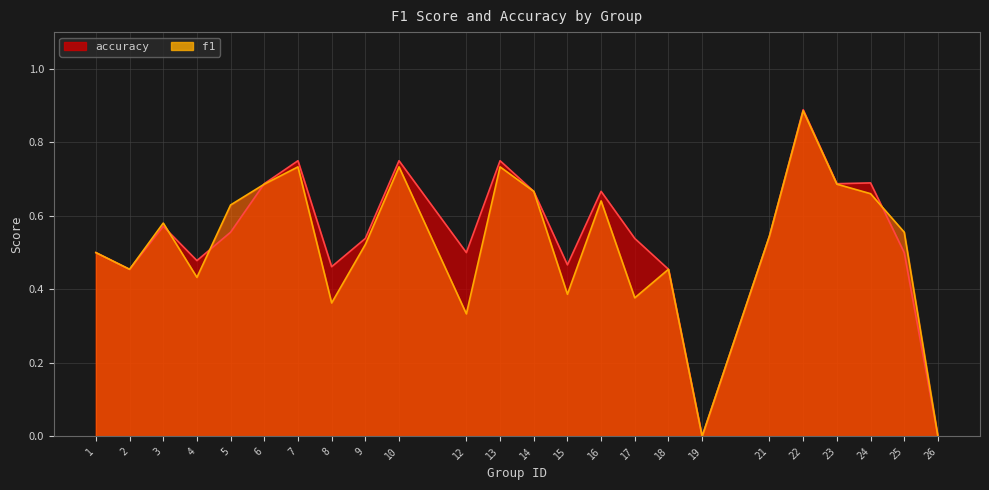

Reading right to left, list all the values displayed in this chart.

f1: 0.0	0.6	0.7	0.7	0.9	0.5	0.0	0.5	0.4	0.6	0.4	0.7	0.7	0.3	0.7	0.5	0.4	0.7	0.7	0.6	0.4	0.6	0.5	0.5
accuracy: 0.0	0.5	0.7	0.7	0.9	0.5	0.0	0.5	0.5	0.7	0.5	0.7	0.8	0.5	0.8	0.5	0.5	0.8	0.7	0.6	0.5	0.6	0.5	0.5